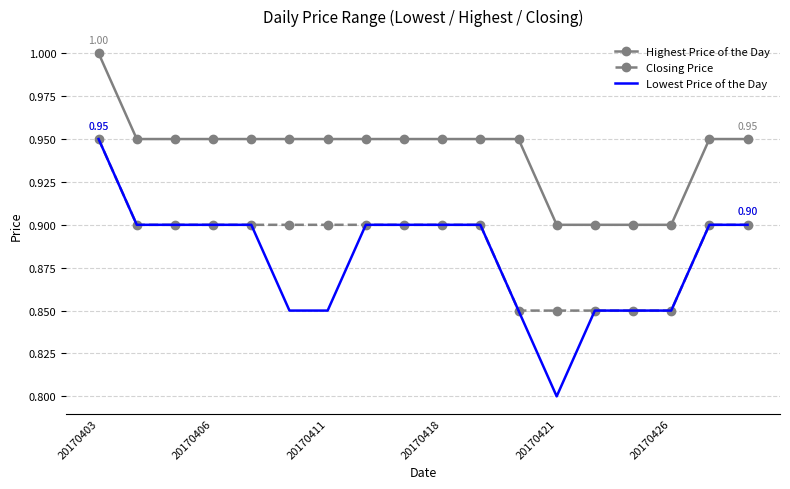

Which series has the largest range (max minus min)?

Lowest Price of the Day